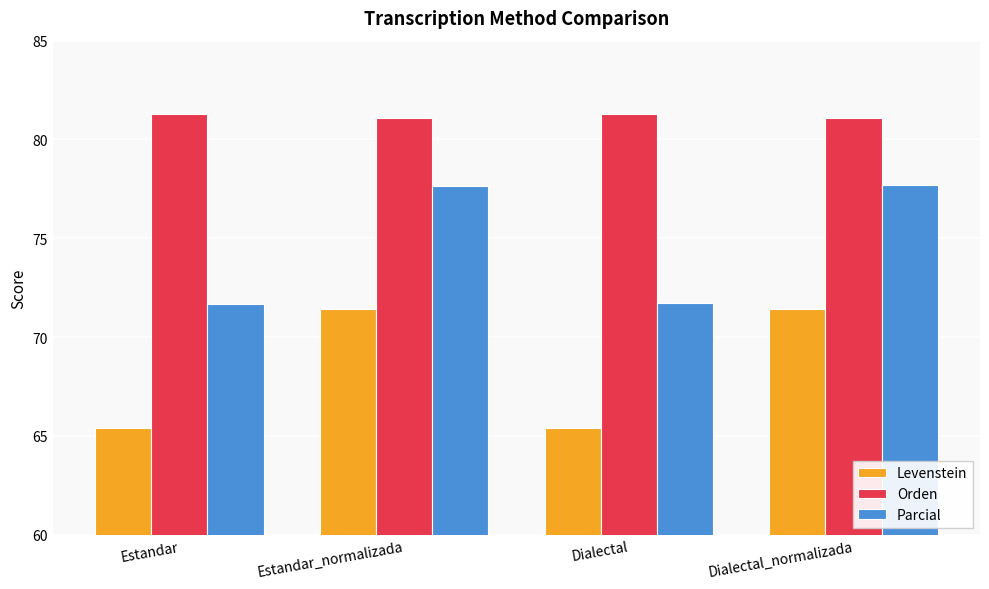

What is the average value of the Parcial series?

74.7